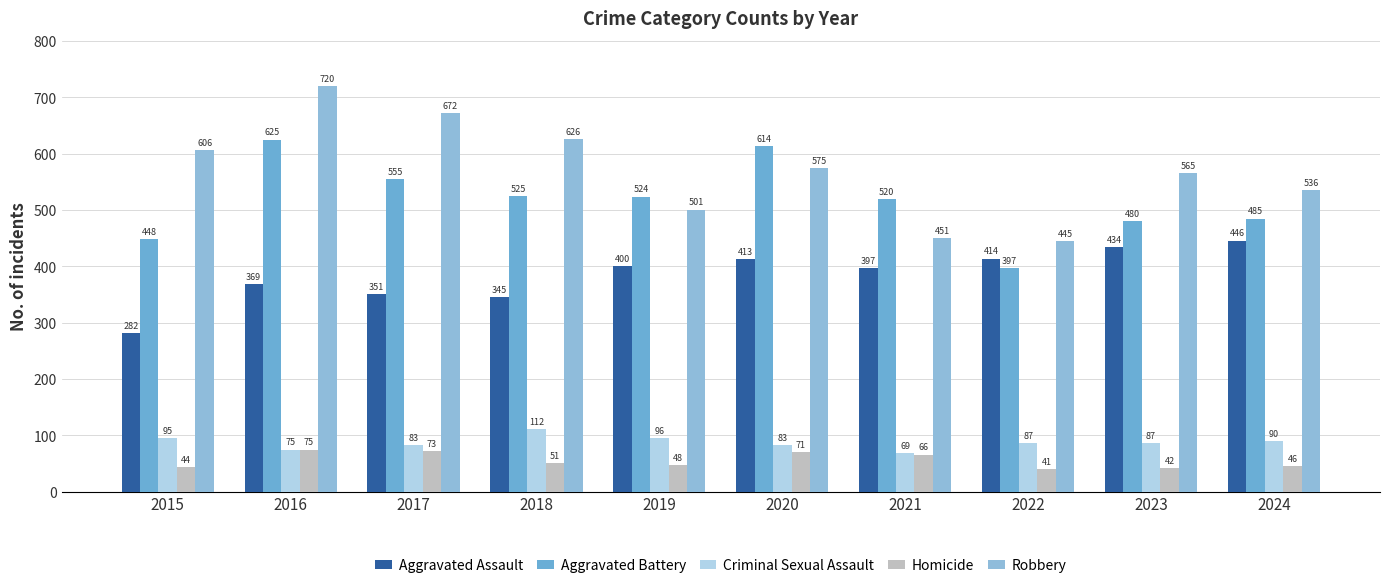

At which label does Criminal Sexual Assault first exceed 87?

2015